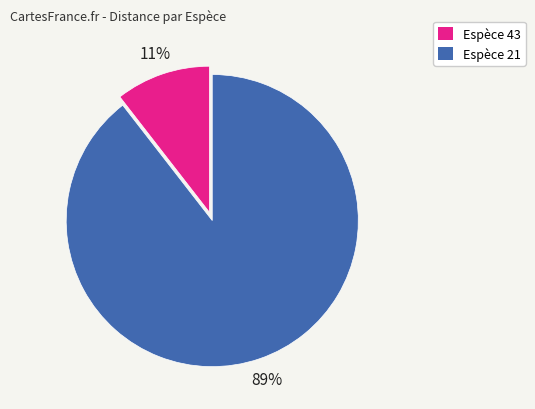

To the nearest percent, what is the average slice percentage?

50%